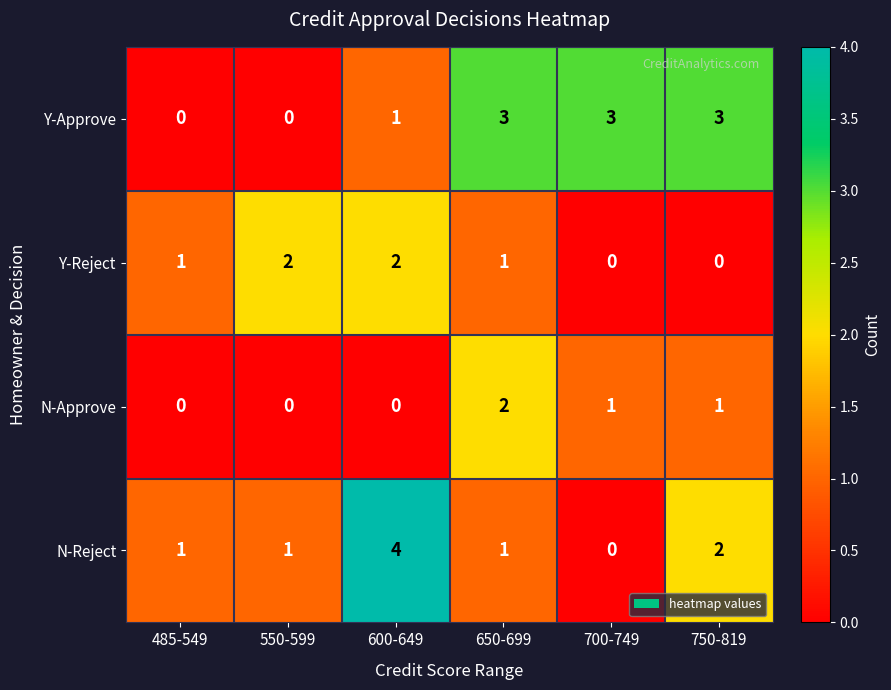

Is the value of Y-Approve at 750-819 greater than the value of Y-Reject at 485-549?

Yes